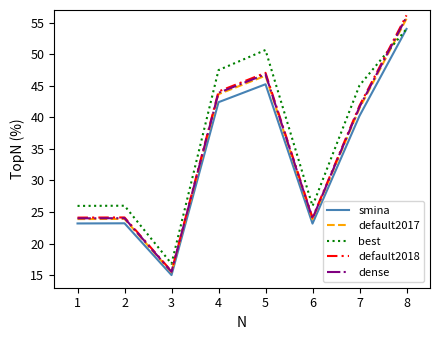

What is the spread (max minus min) of values at 4?

5.1